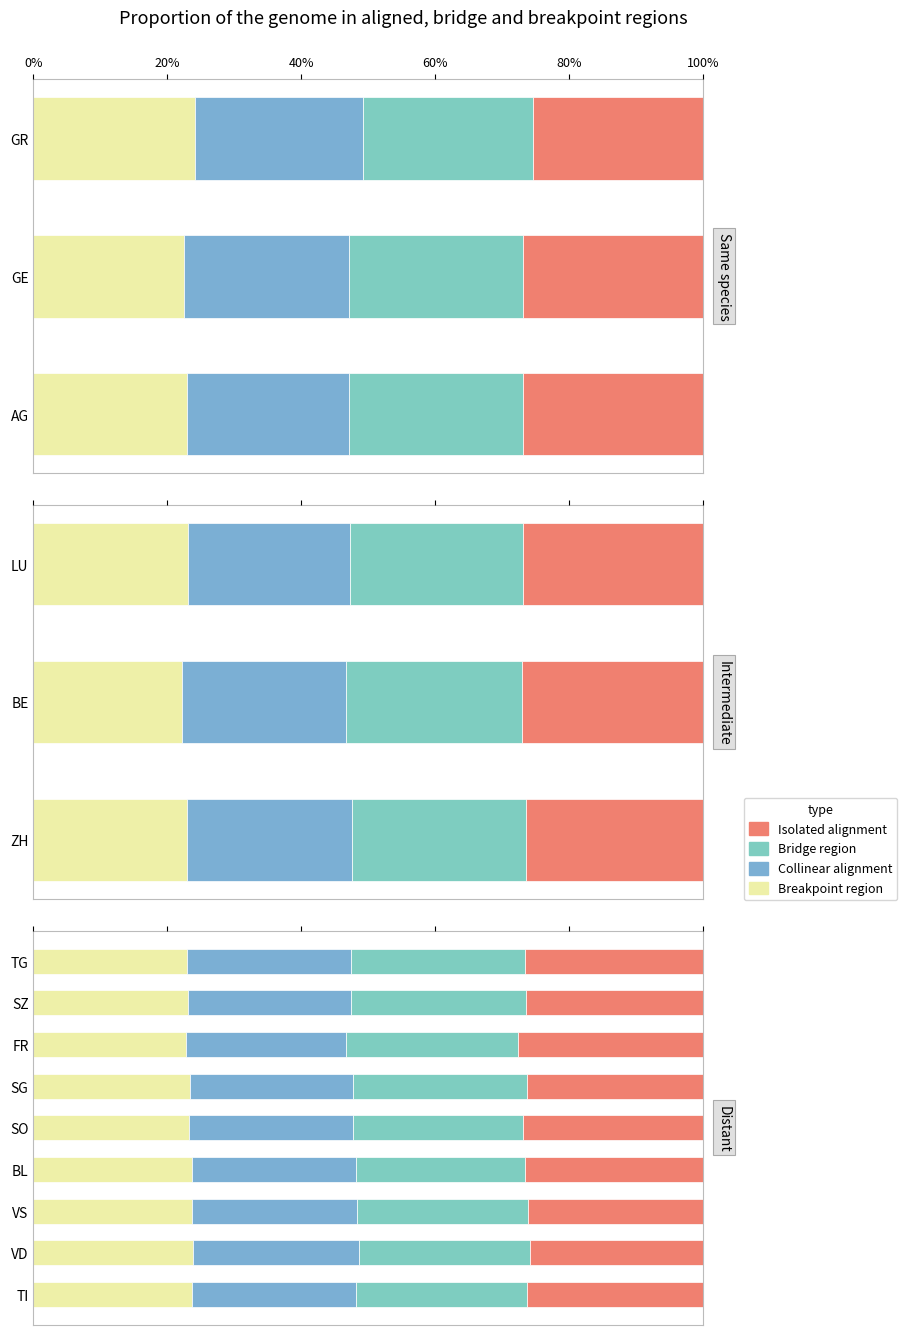

What is the average value of the Bridge region series?

0.3